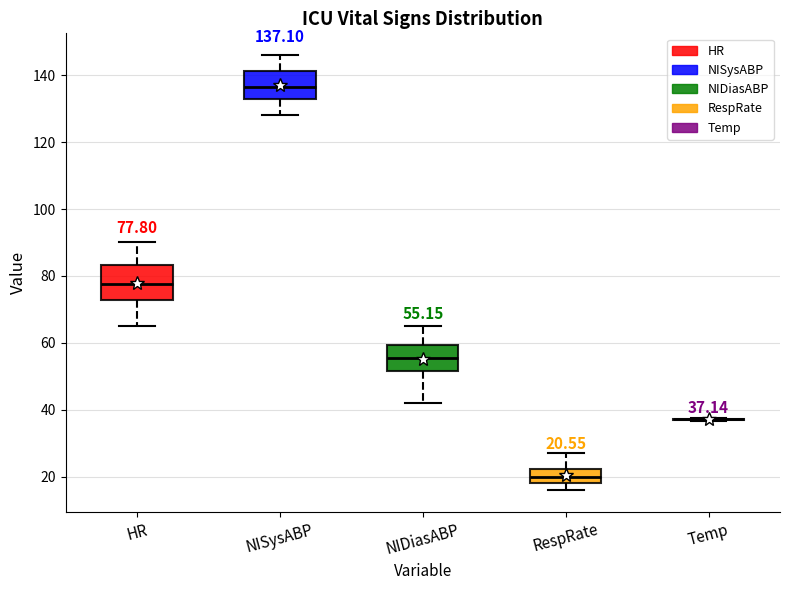

Comparing the boxes themselves (not the whiskers), which one is the tallest?

HR